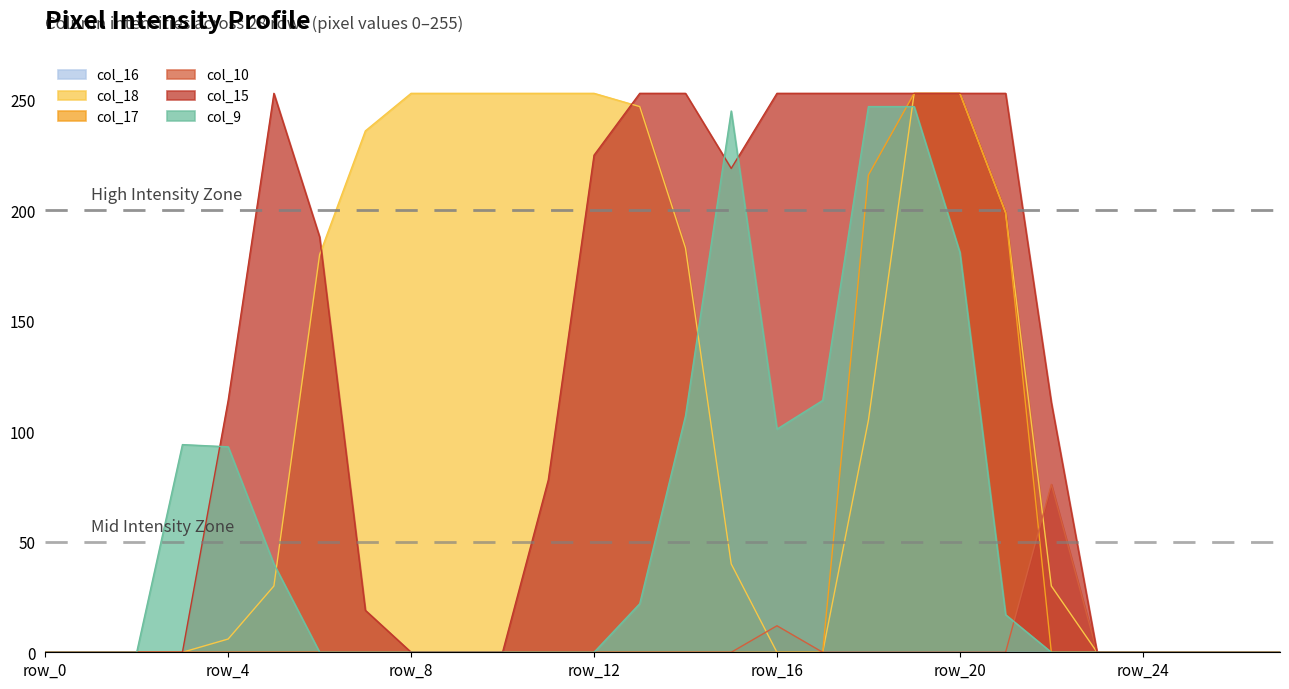

How many interior local peaks does the col_15 series have?

1